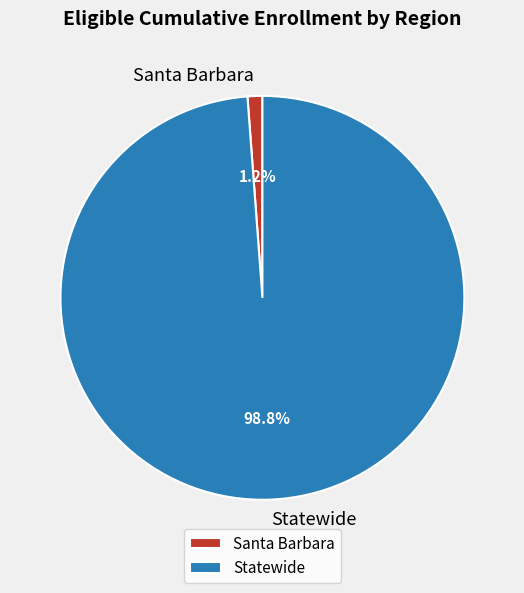

Between Statewide and Santa Barbara, which is larger?

Statewide